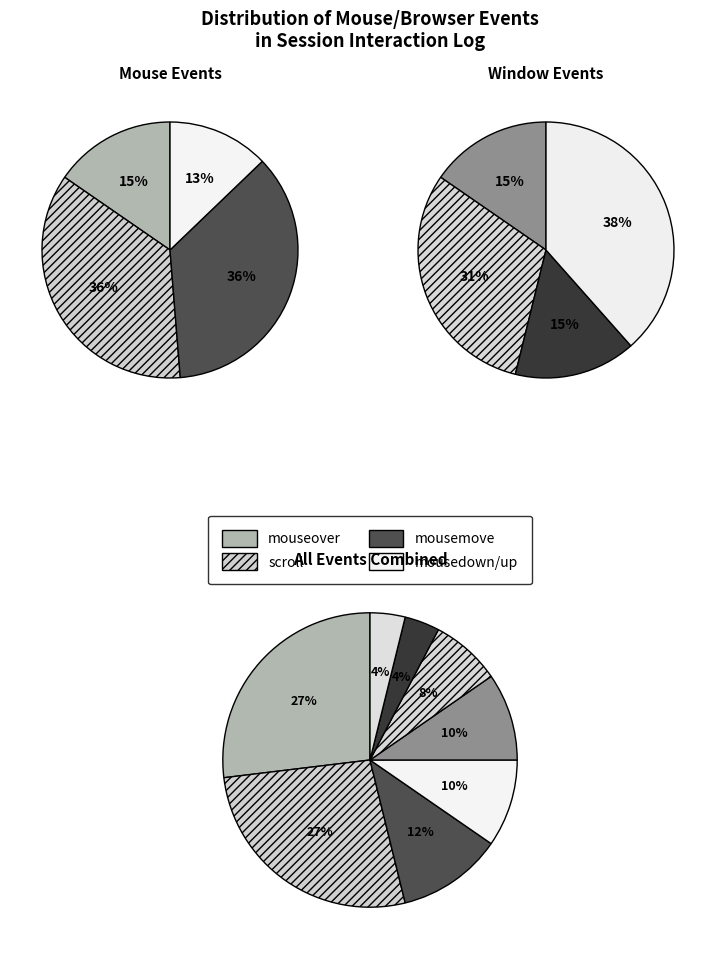

What percentage do blur and mouseup together represent?

13.5%